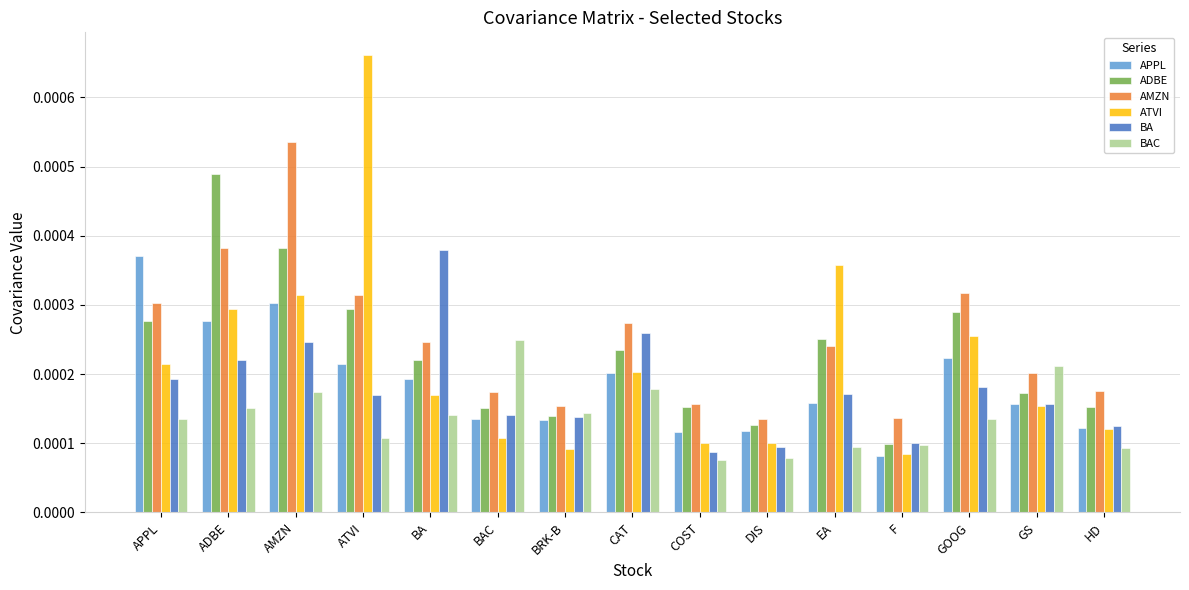

Is the value of APPL at EA greater than the value of ATVI at APPL?

No